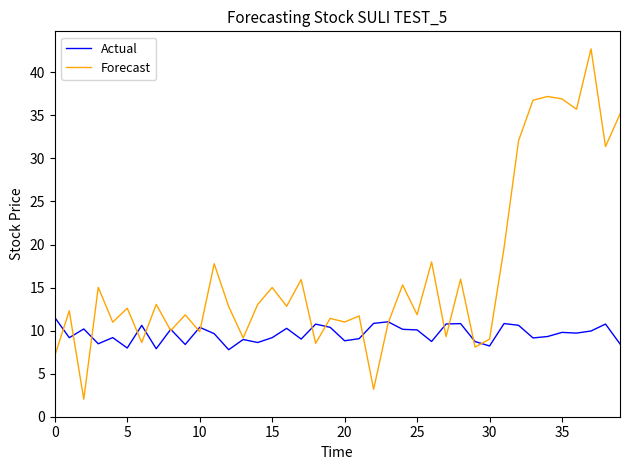

List the series in order of their overall mean, lowest first.

Actual, Forecast